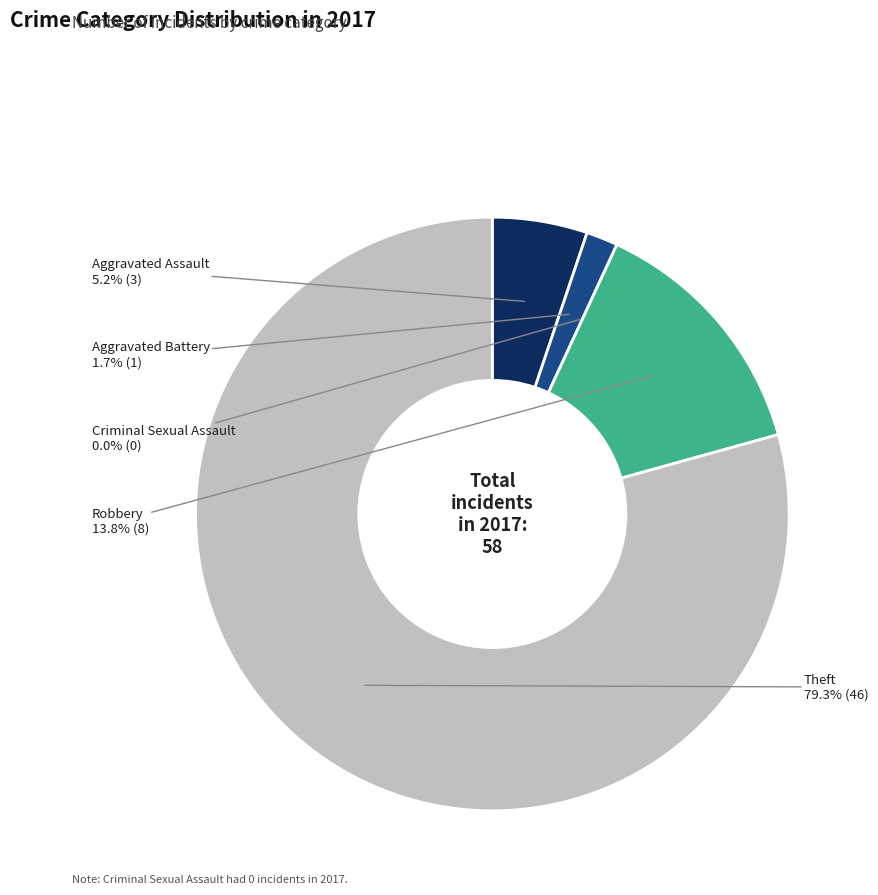

Rank the categories by value from lowest to highest.

Criminal Sexual Assault, Aggravated Battery, Aggravated Assault, Robbery, Theft